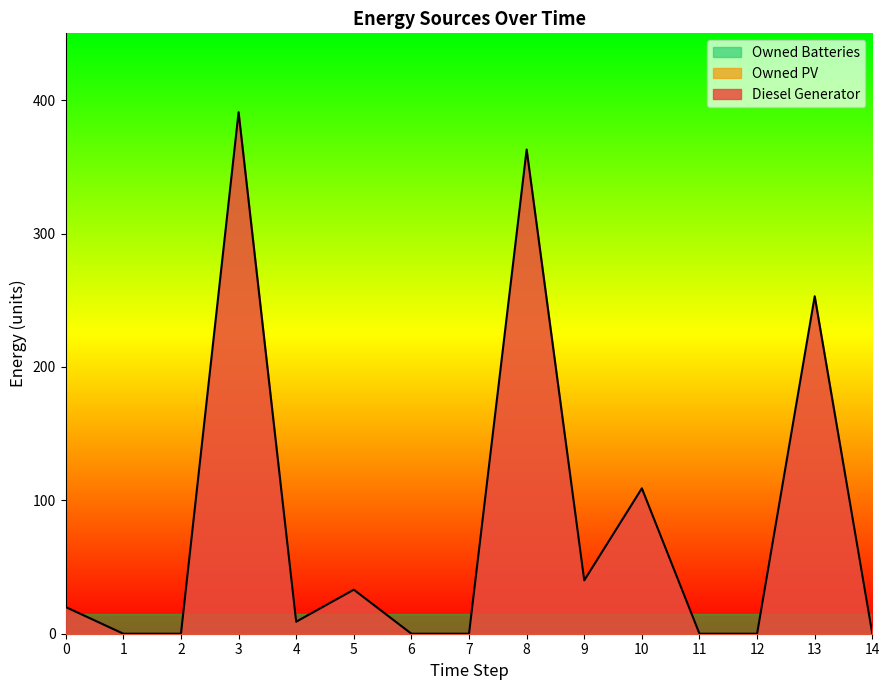

Which series has the largest range (max minus min)?

Diesel Generator